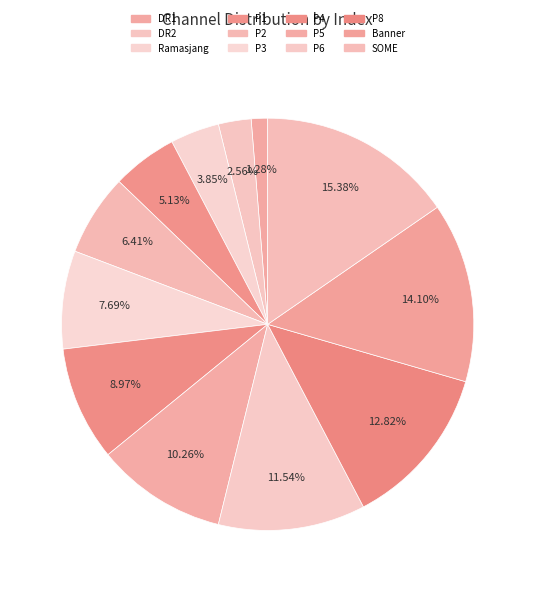

True or false: P4 accounts for 1% of the total.

False